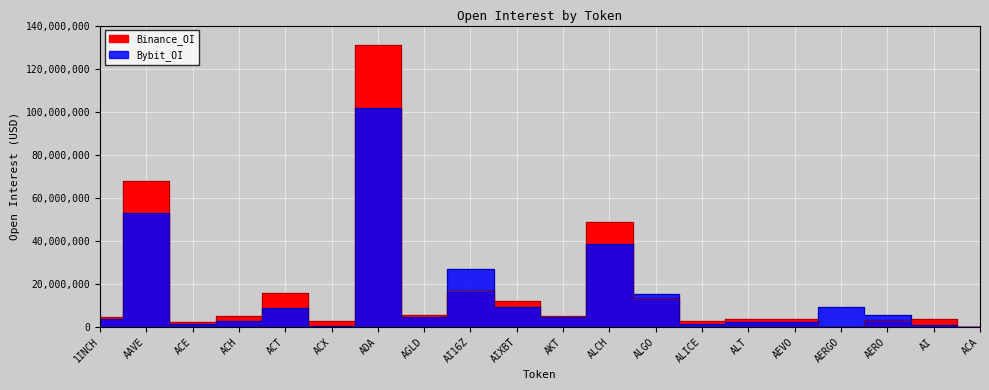

Between ACE and ACT, which series saw the biggest shift?

Binance_OI